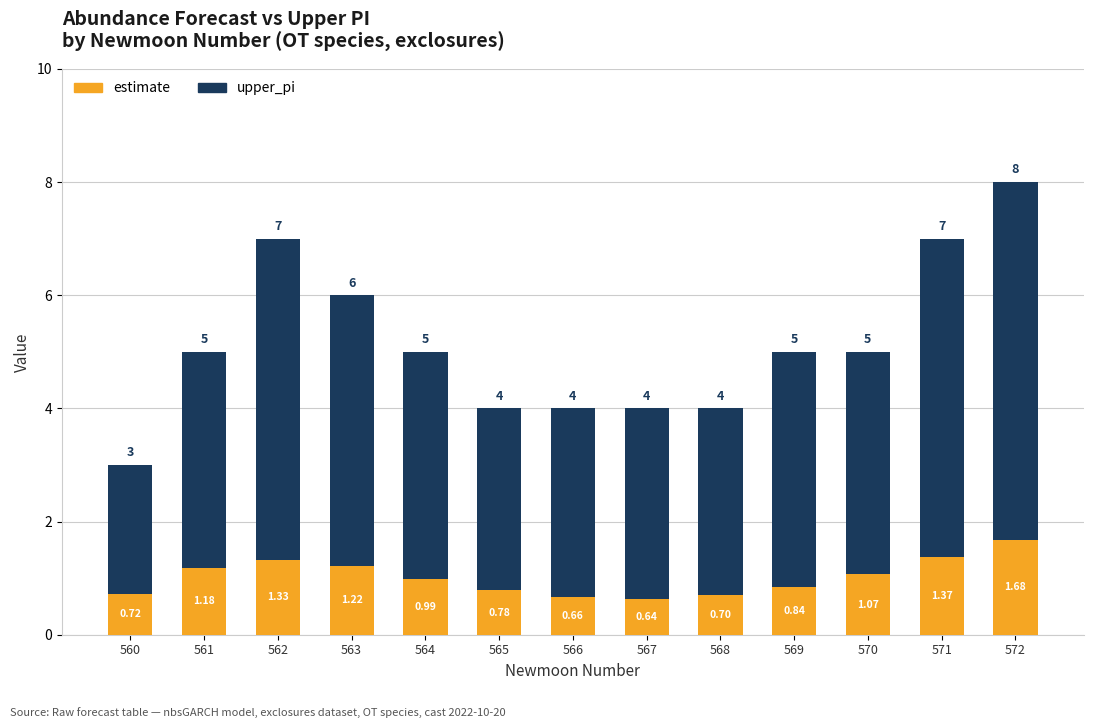

What is the total value across all series at 560?

3.0